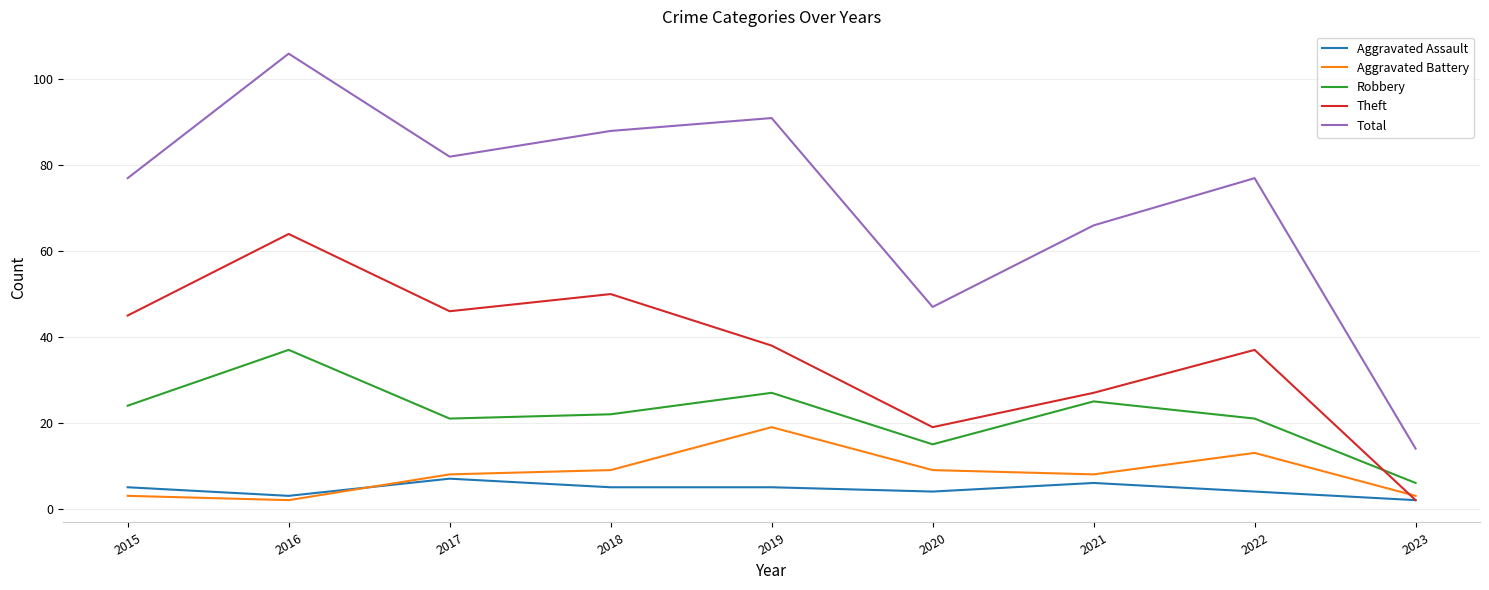

True or false: Aggravated Battery and Robbery cross at least once.

False